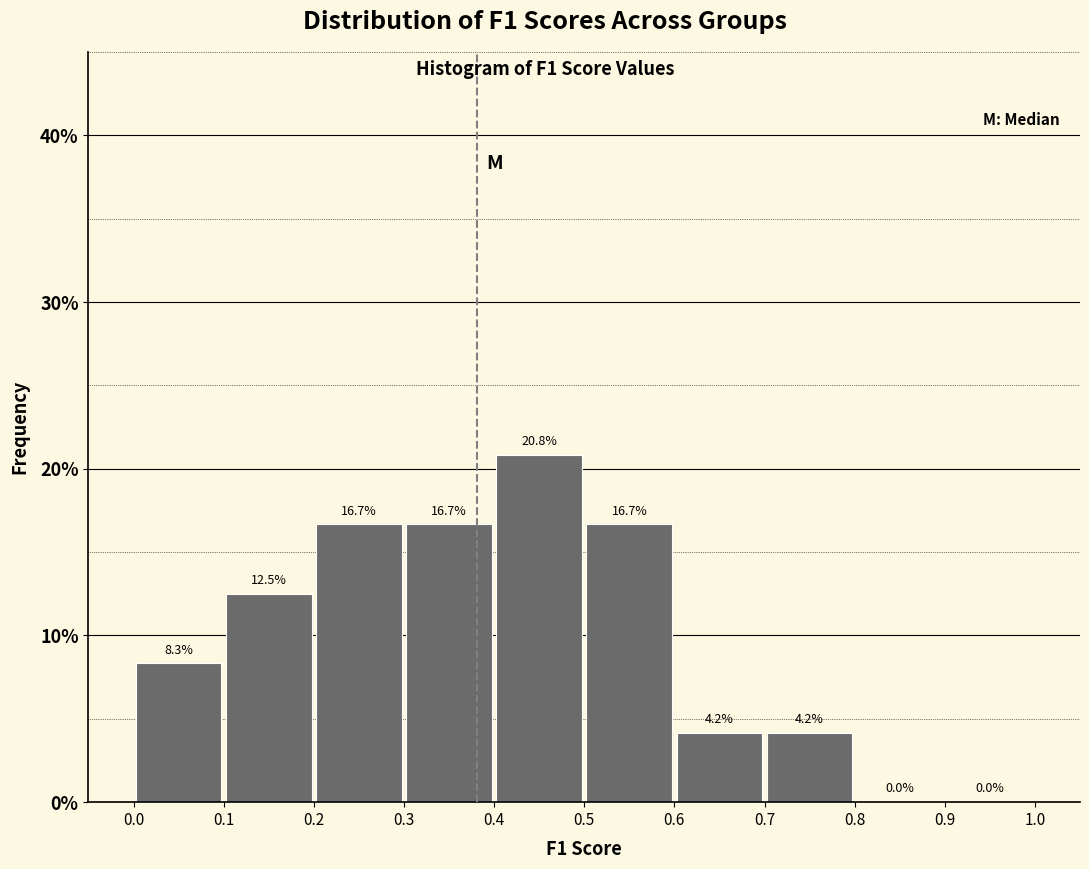

What is the height of the bar covering 0.5 to 0.6 on the x-axis?

16.7